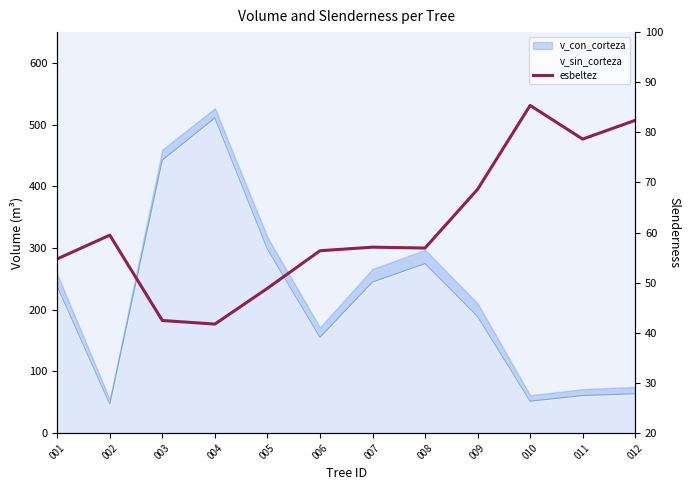

What is the change in value from 003 to 008?

+14.5